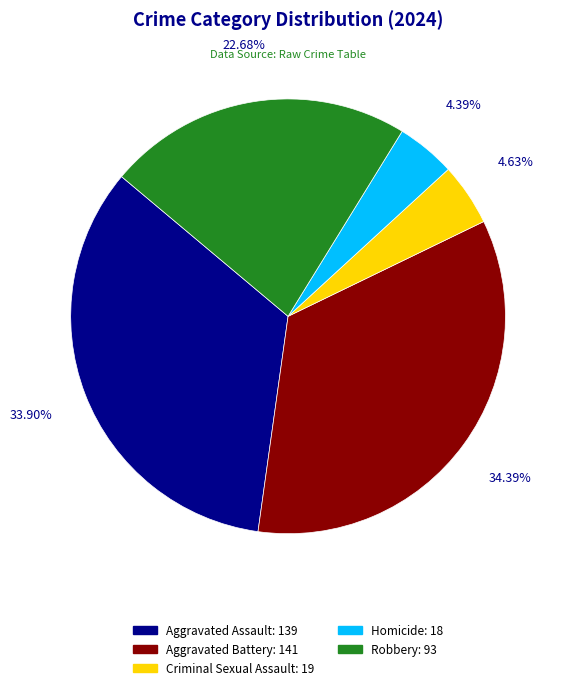

How many slices are in this pie chart?

5